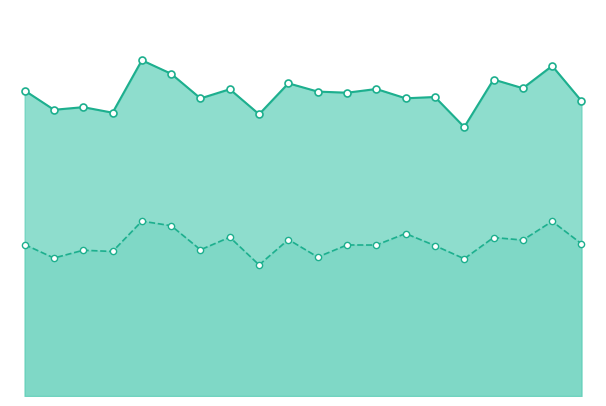

Which series reaches the maximum Y coordinate?

combined